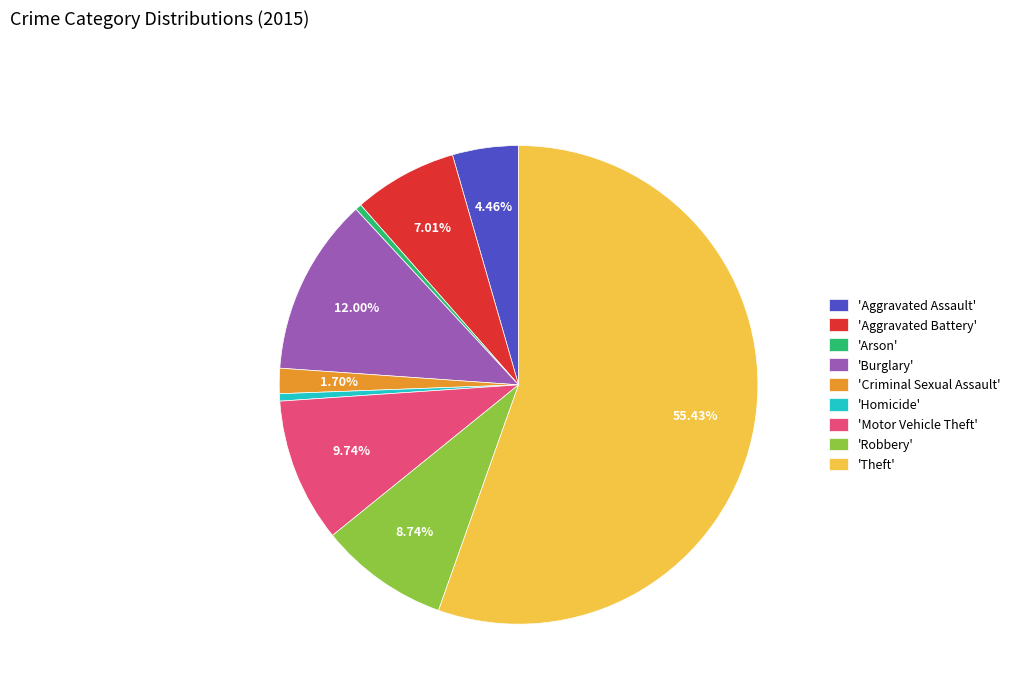

Combined, do 'Homicide' and 'Theft' account for over 50%?

Yes